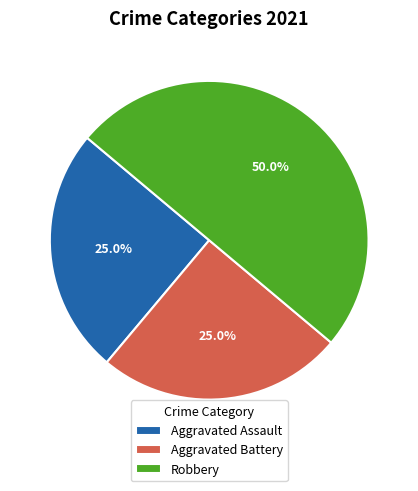

What is the largest slice in the pie chart?

Robbery